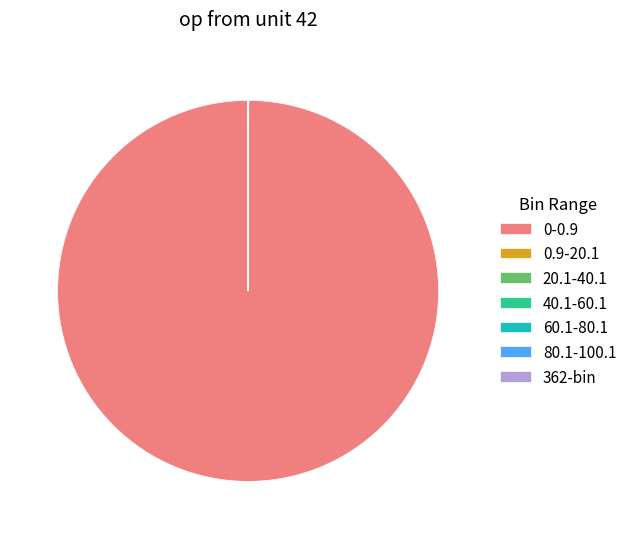

Which slice is the largest?

0-0.9